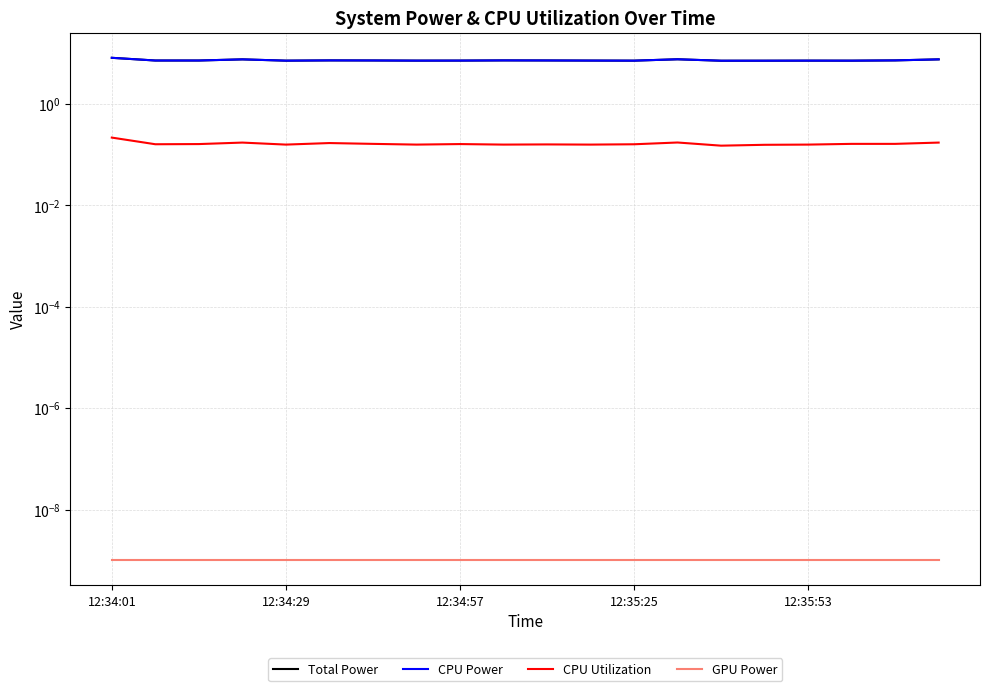

What is the difference between the Total Power values at 12:35:25 and 15?

0.4